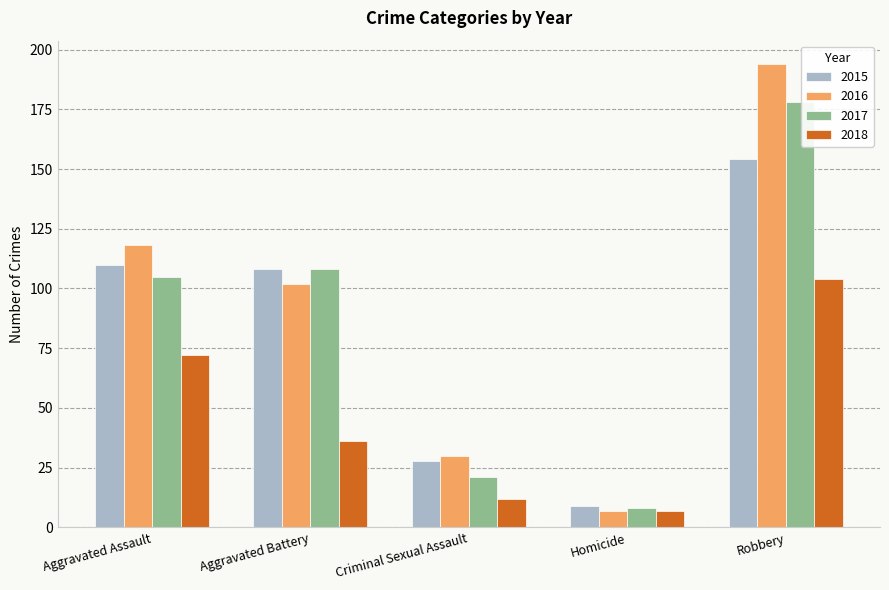

What is the difference between the maximum and minimum values in the 2016 series?

187